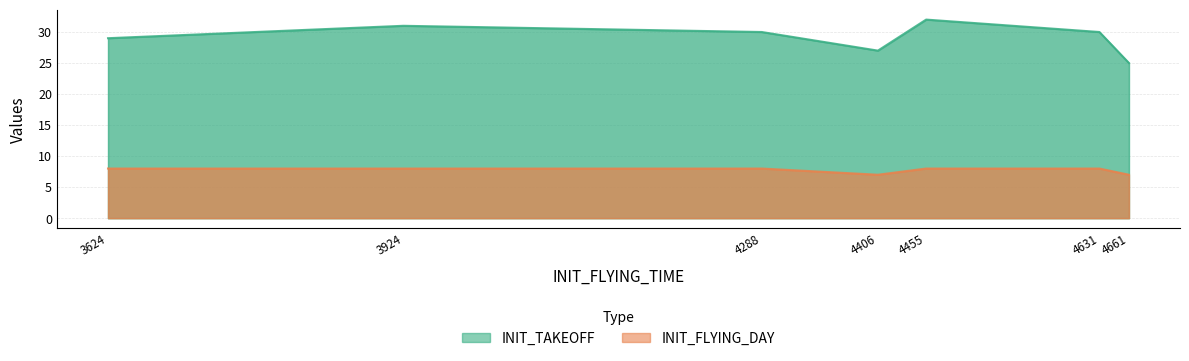

Rank the series by their average value, from highest to lowest.

INIT_TAKEOFF, INIT_FLYING_DAY